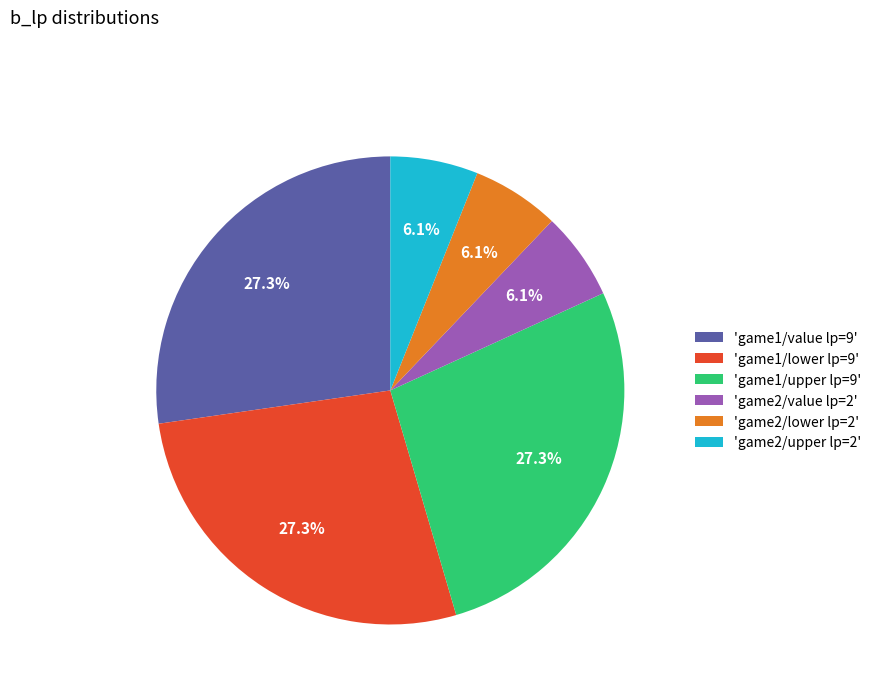

Is there a majority slice in this chart?

No